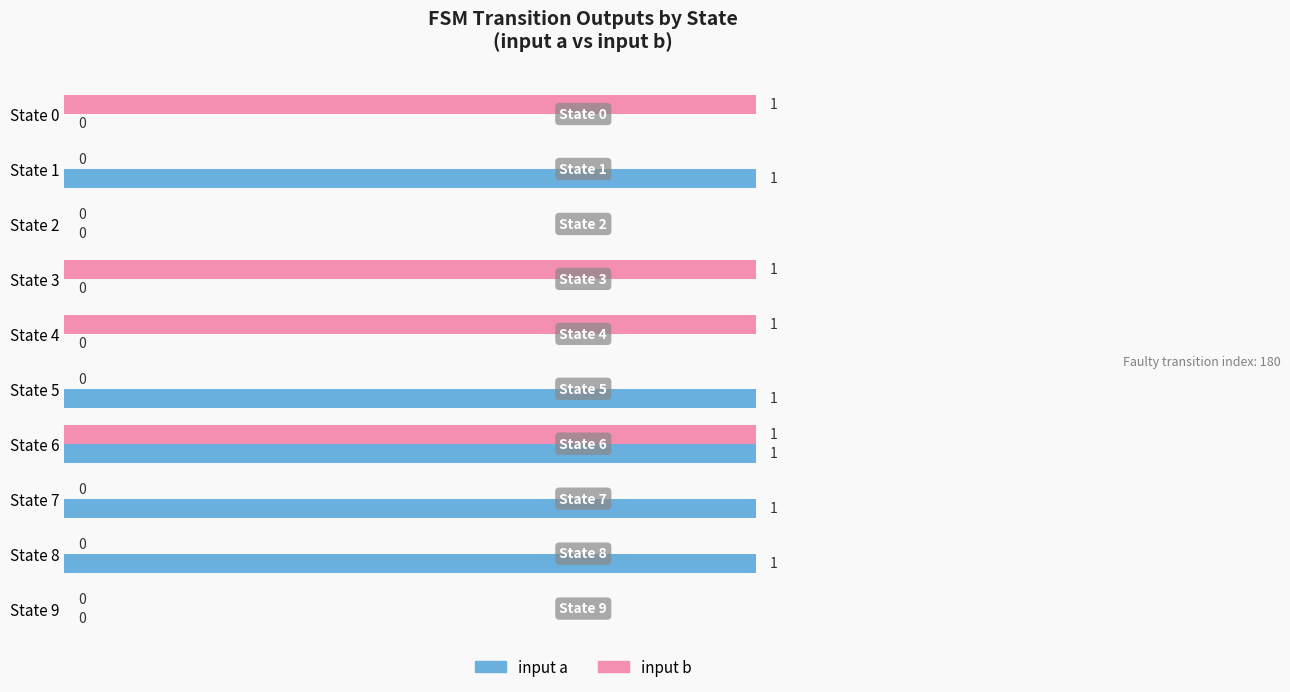

At which category is the sum across all series the highest?

State 6